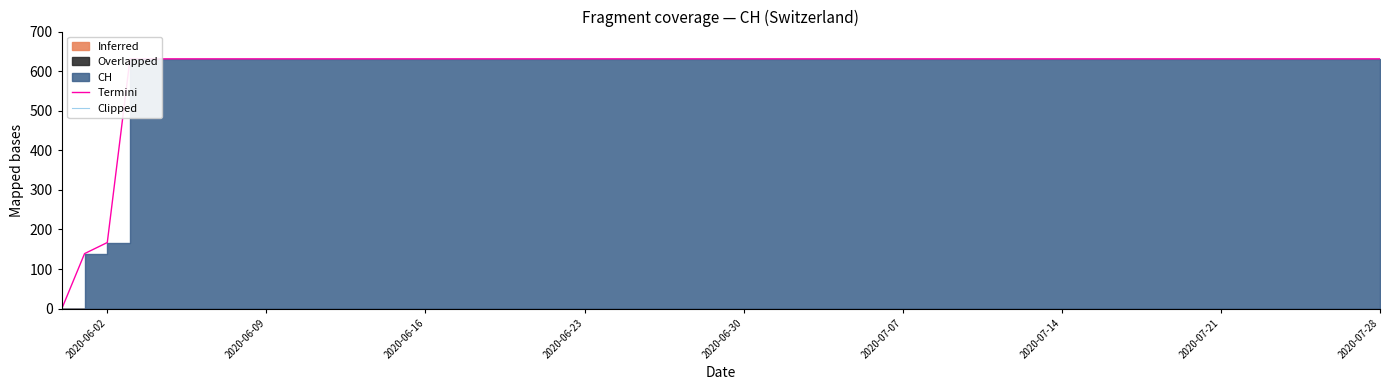

Count the number of categories in the chart.

40